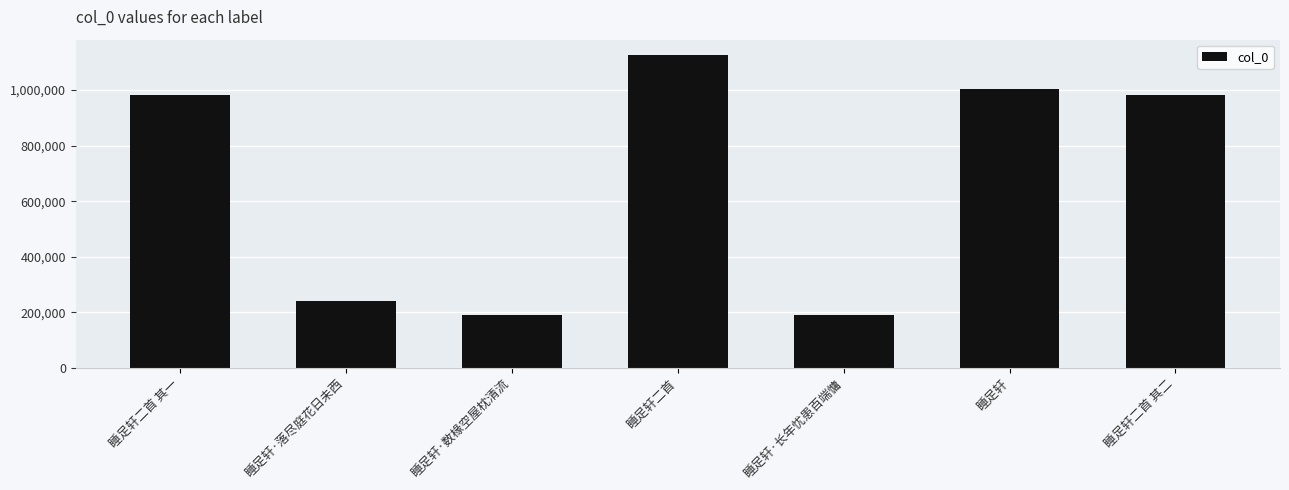

Are the bars grouped side by side (vs. stacked)?

No